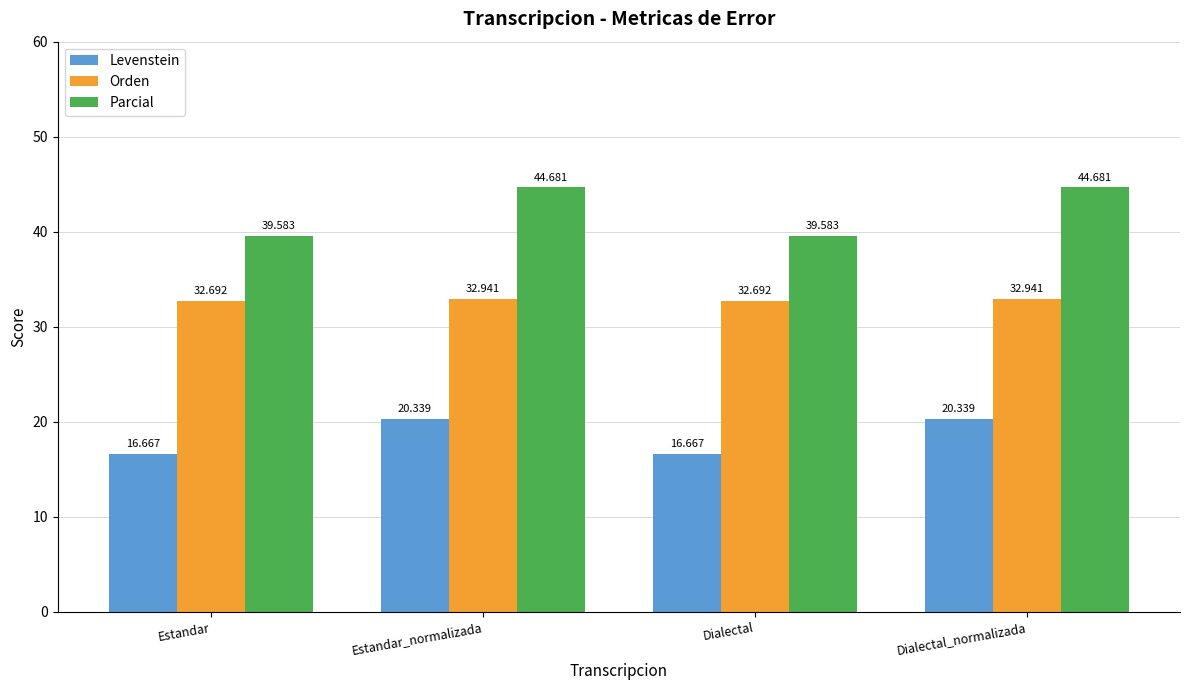

What is the sum of all Orden values?

131.3